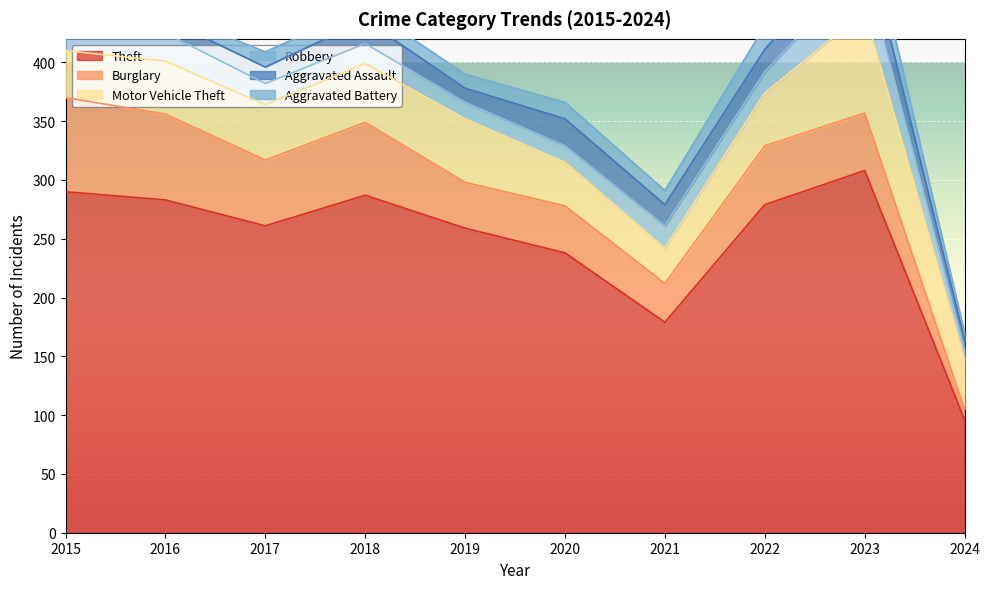

What is the difference between the maximum and second lowest values in the Aggravated Battery series?

17